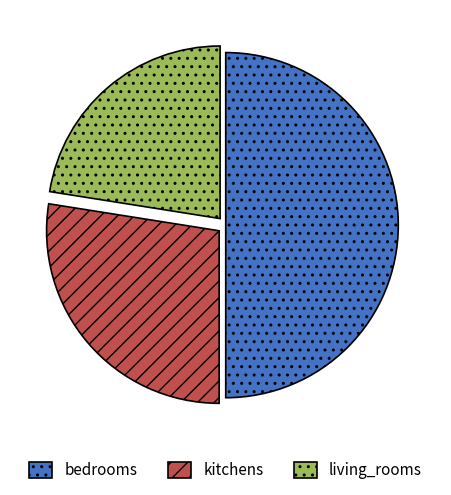

The living_rooms slice represents 37% of the pie. True or false?

False